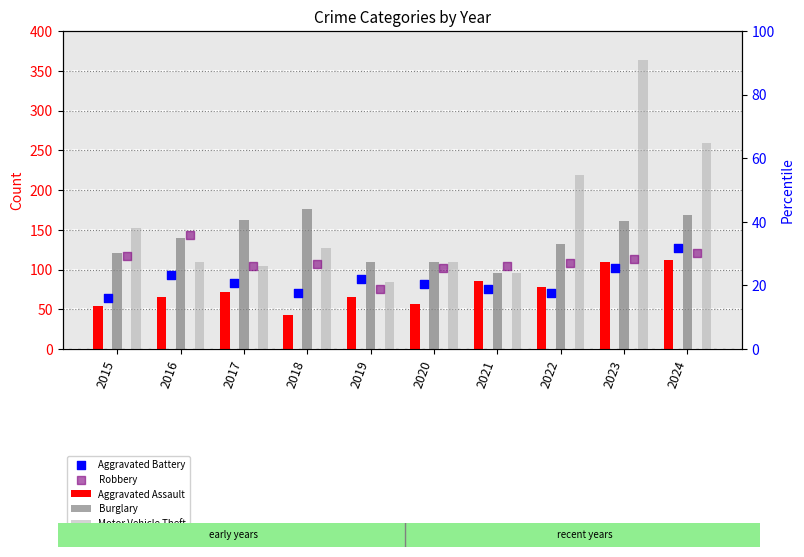

Which series reaches the minimum Y coordinate?

Aggravated Assault